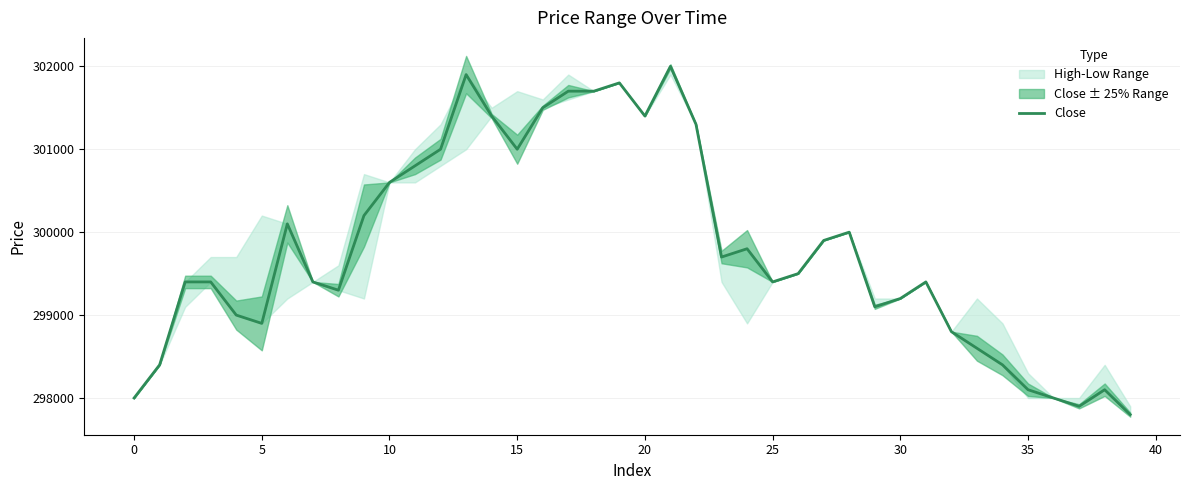

What is the highest value of the Close series?

302000